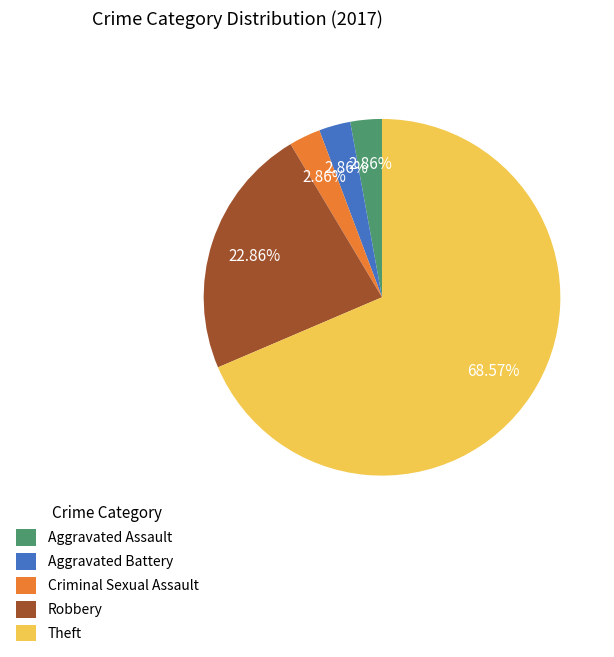

How many segments does this pie chart have?

5